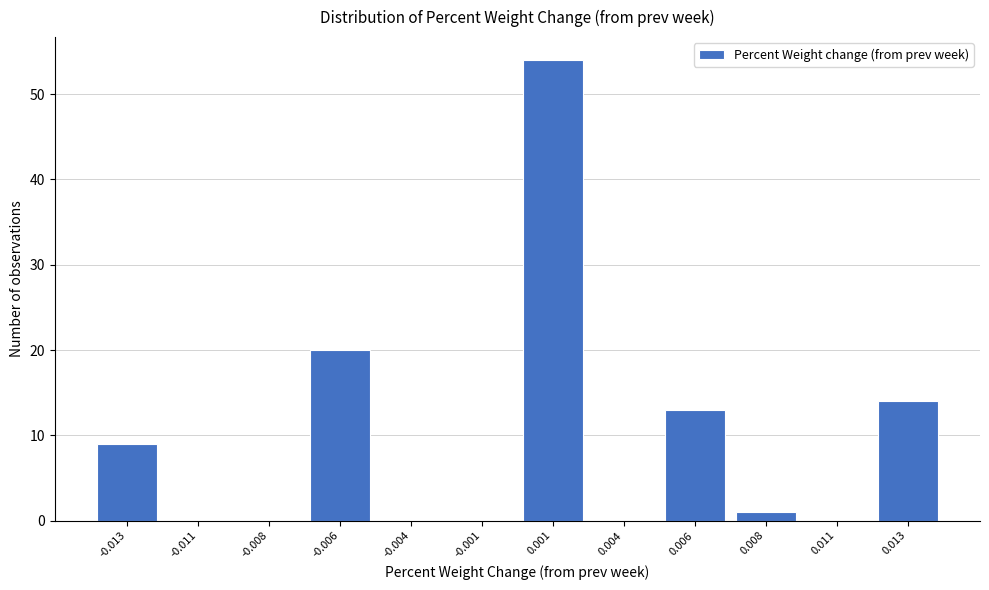

Reading right to left, list all the values displayed in this chart.

0.013=14	0.011=0	0.008=1	0.006=13	0.004=0	0.001=54	-0.001=0	-0.004=0	-0.006=20	-0.008=0	-0.011=0	-0.013=9